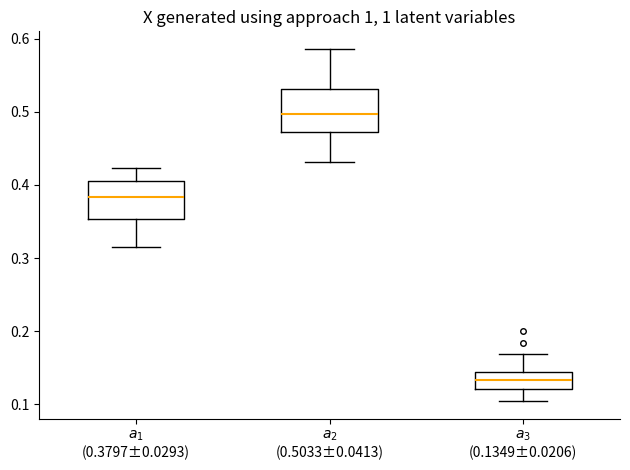

Where is the upper edge of the box for $a_{3}$ (0.1349±0.0206) on the y-axis? The values are not printed on the chart, so give them approximately, as read against the axis.

0.14